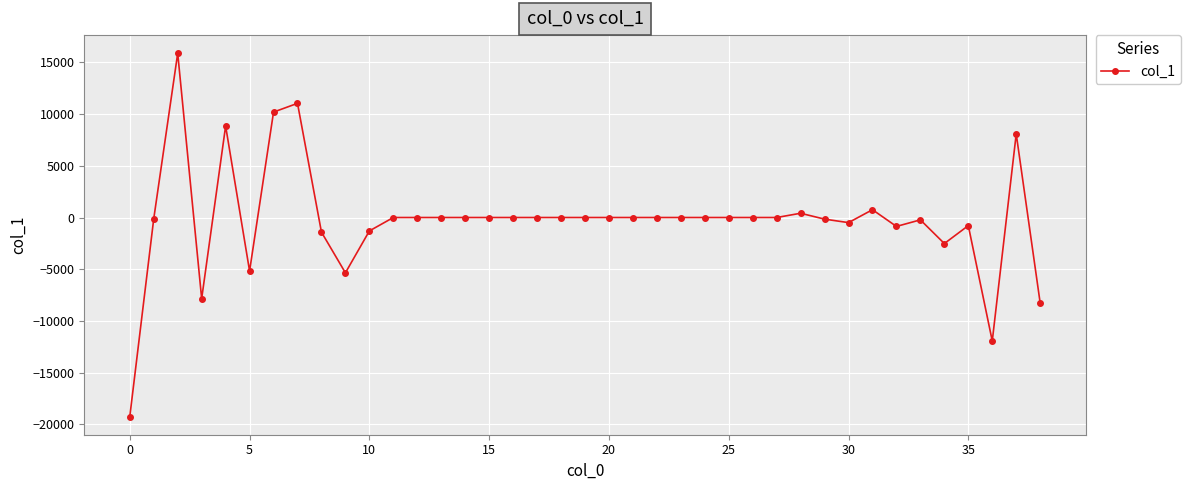

True or false: the data has more than 1 interior local peaks.

True